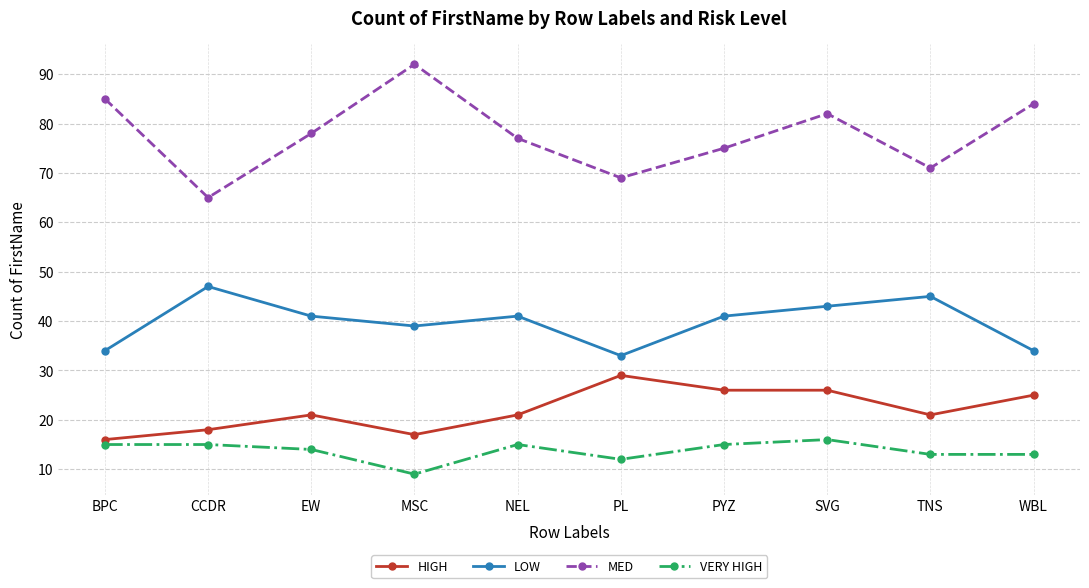

True or false: LOW has a value of 68 at SVG.

False